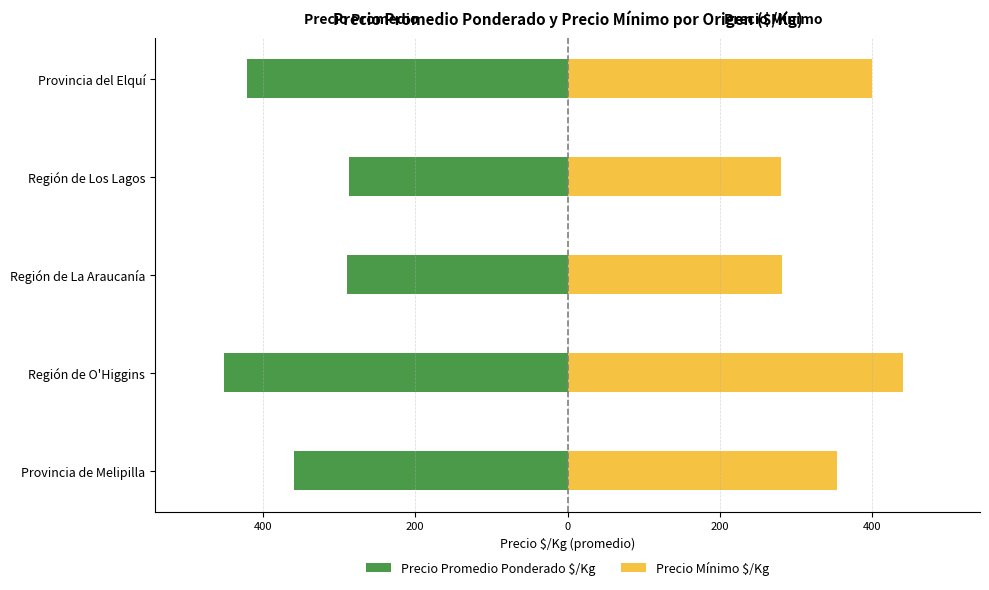

How many bars are there in each group?

2